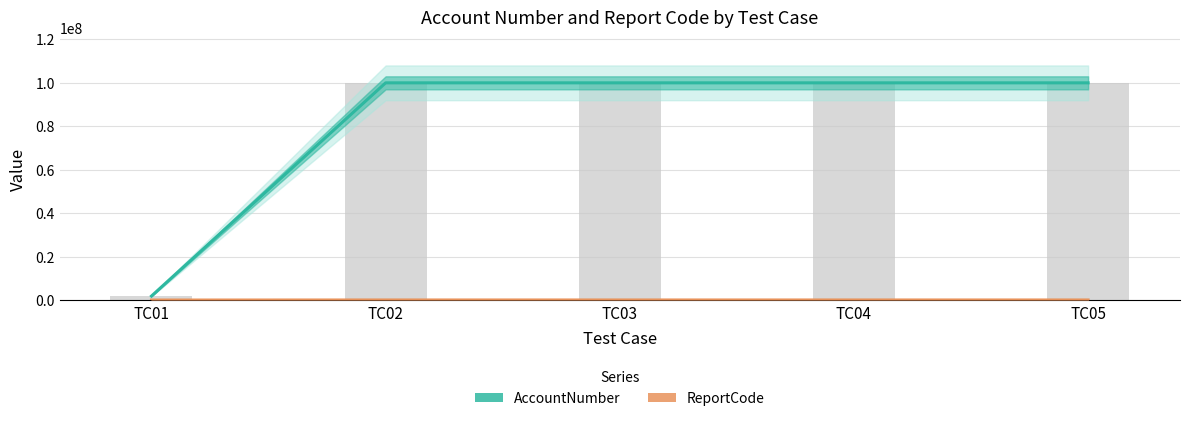

Between TC02 and TC04, which series saw the biggest shift?

AccountNumber